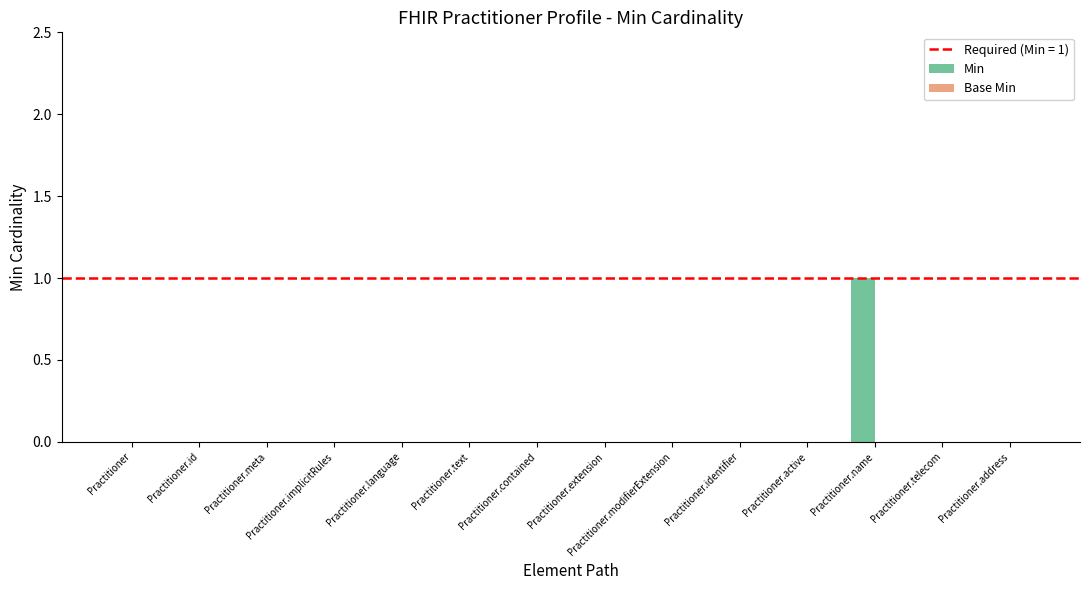

Is it true that the value at Practitioner.implicitRules is 0?

True